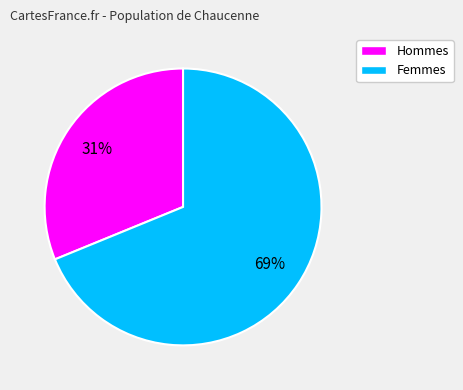

Is there any slice that represents more than half of the pie?

Yes